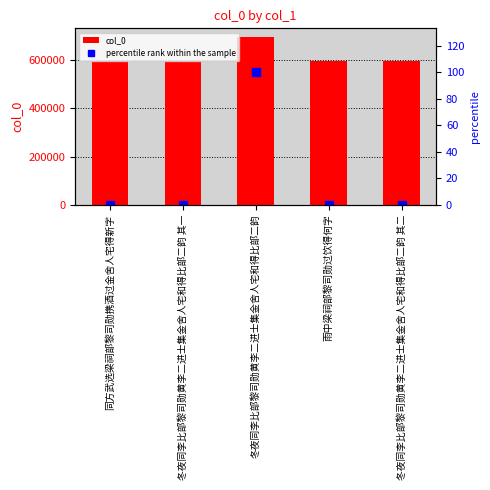

Where is percentile rank within the sample nearest to the value 50?

同方武选梁祠部黎司勋携酒过金舍人宅得新字